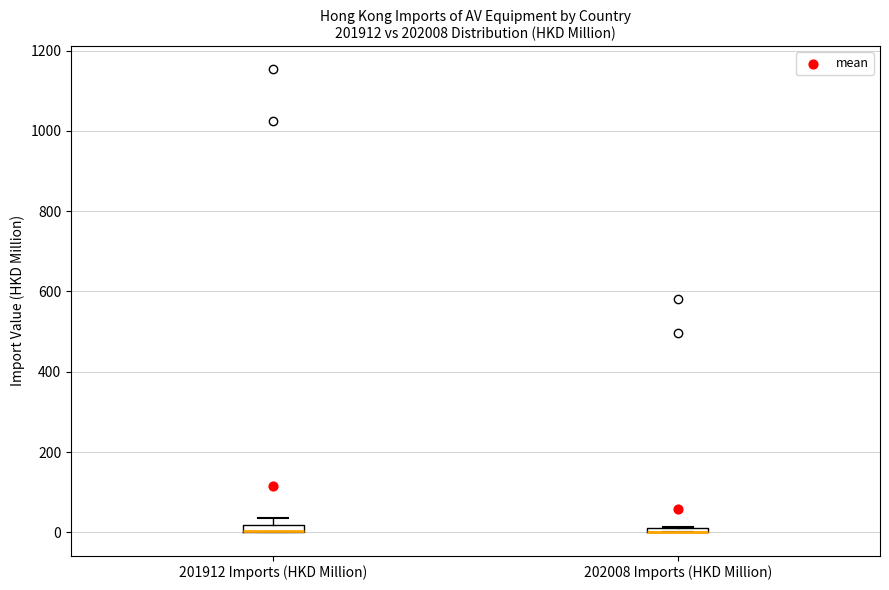

Where is the lower edge of the box for 201912 Imports (HKD Million) on the y-axis? The values are not printed on the chart, so give them approximately, as read against the axis.

0